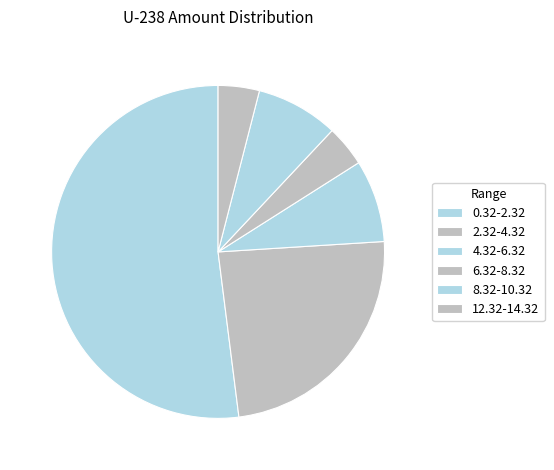

Count the number of slices in the pie.

6